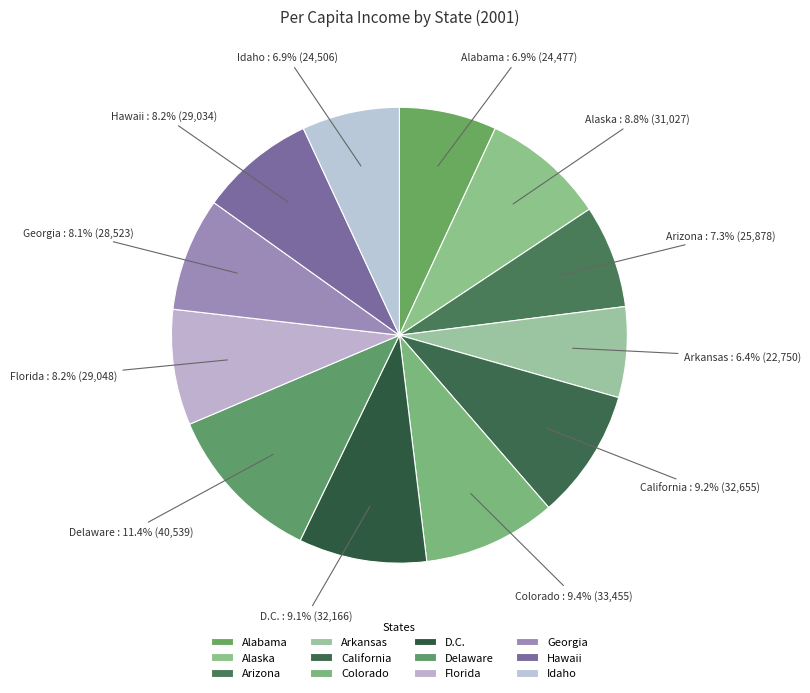

Is Alabama the majority of the pie?

No